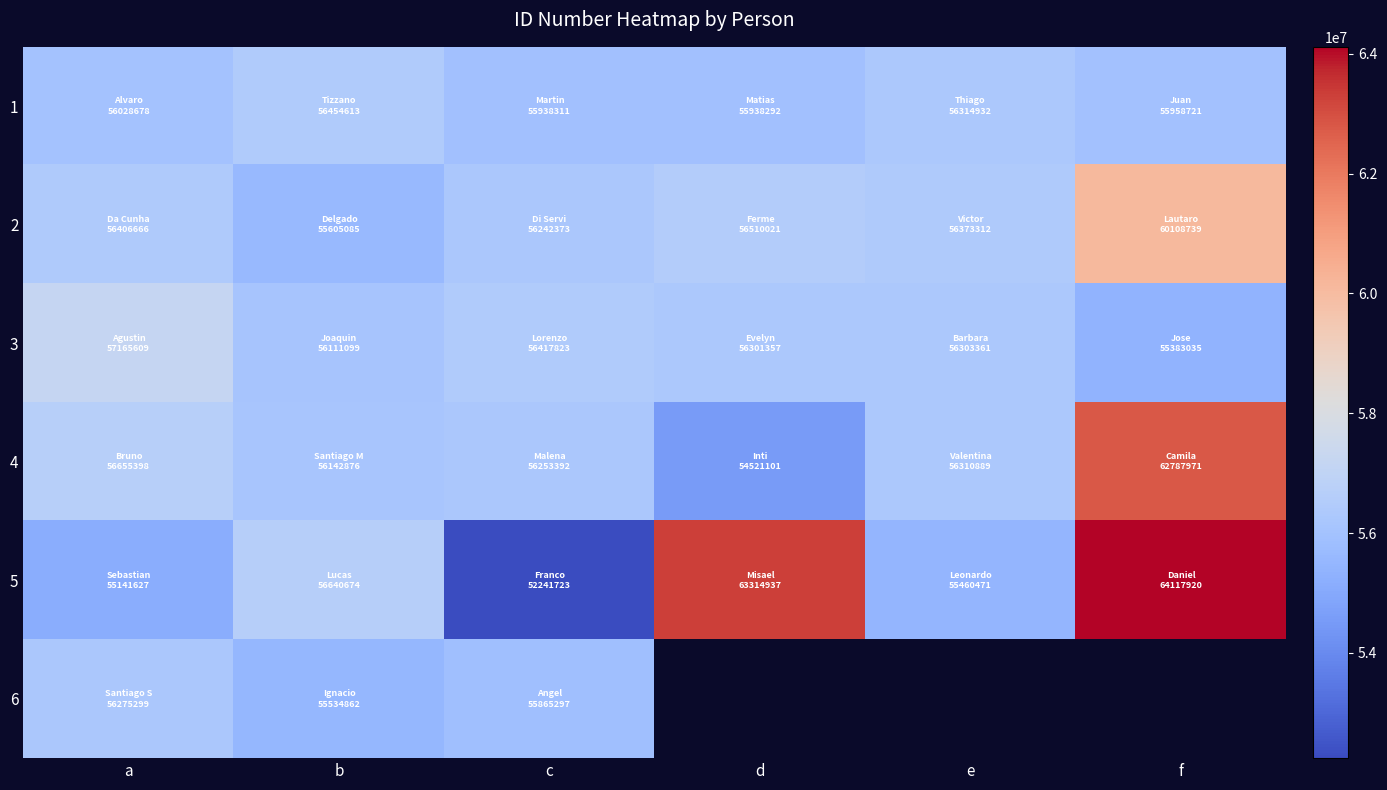

At which label does 4 reach its peak?

f